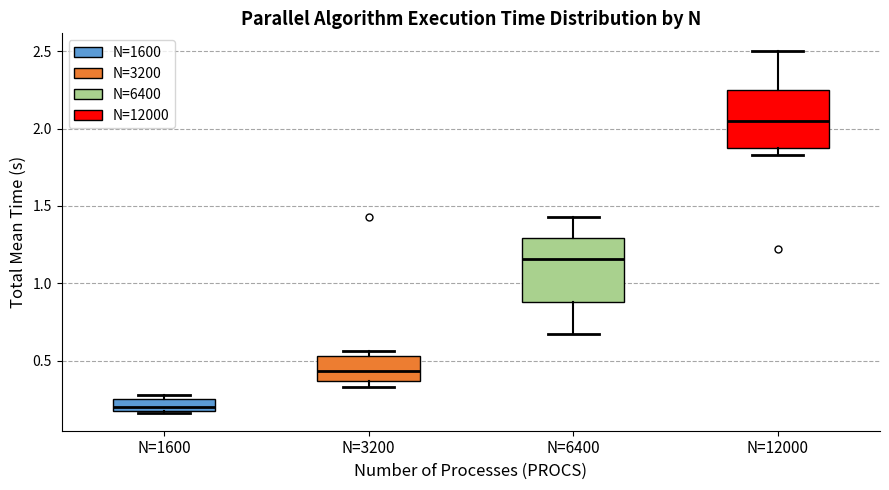

Reading left to right, read every box against the y-axis: the position of its median line, the range the box covers, and the ends of its whiskers. The values are not printed on the chart, so give them approximately, as read against the axis.

N=1600: median 0.20, box 0.15 to 0.25, whiskers 0.15 to 0.30
N=3200: median 0.45, box 0.35 to 0.55, whiskers 0.35 (just below the box's lower edge) to 0.55 (just above the box's upper edge)
N=6400: median 1.15, box 0.90 to 1.30, whiskers 0.65 to 1.45
N=12000: median 2.05, box 1.85 to 2.25, whiskers 1.85 (just below the box's lower edge) to 2.50